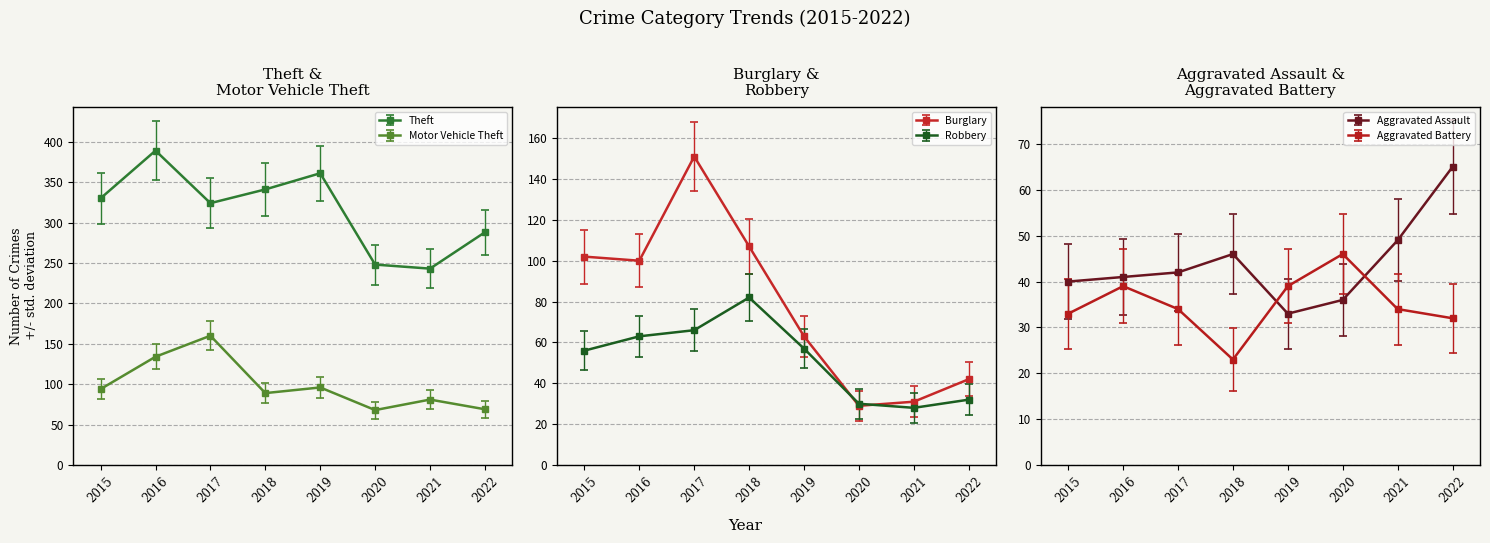

Is the value of Robbery at 2021 greater than the value of Burglary at 2017?

No